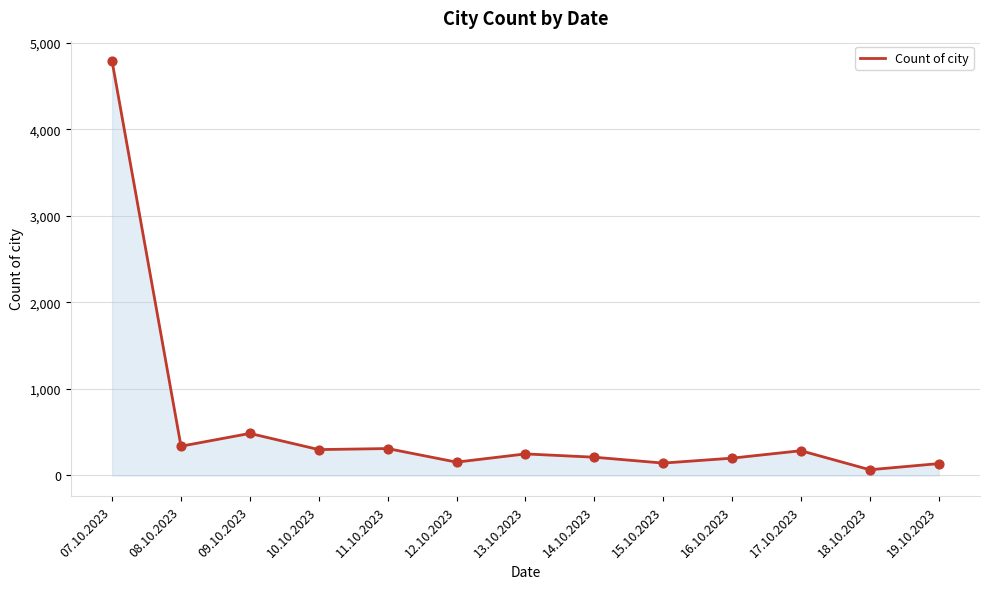

What is the change in value from 14.10.2023 to 18.10.2023?

-145